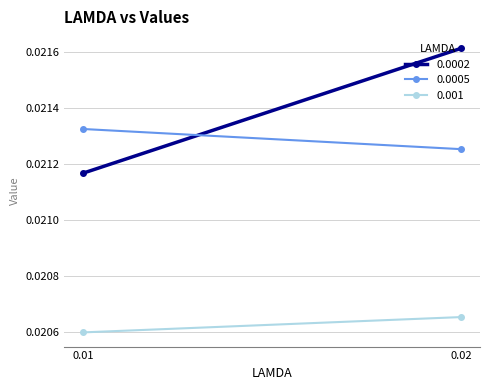

Rank the series at 0.01 from lowest to highest value.

0.001, 0.0002, 0.0005